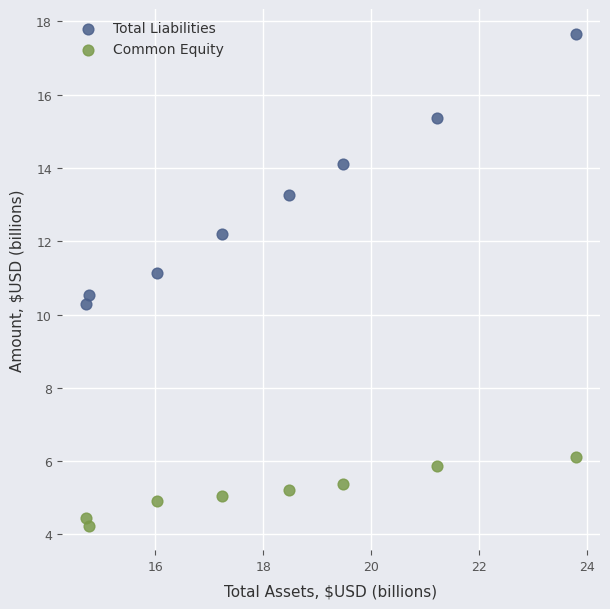

Which series contains the lowest Y value?

Common Equity